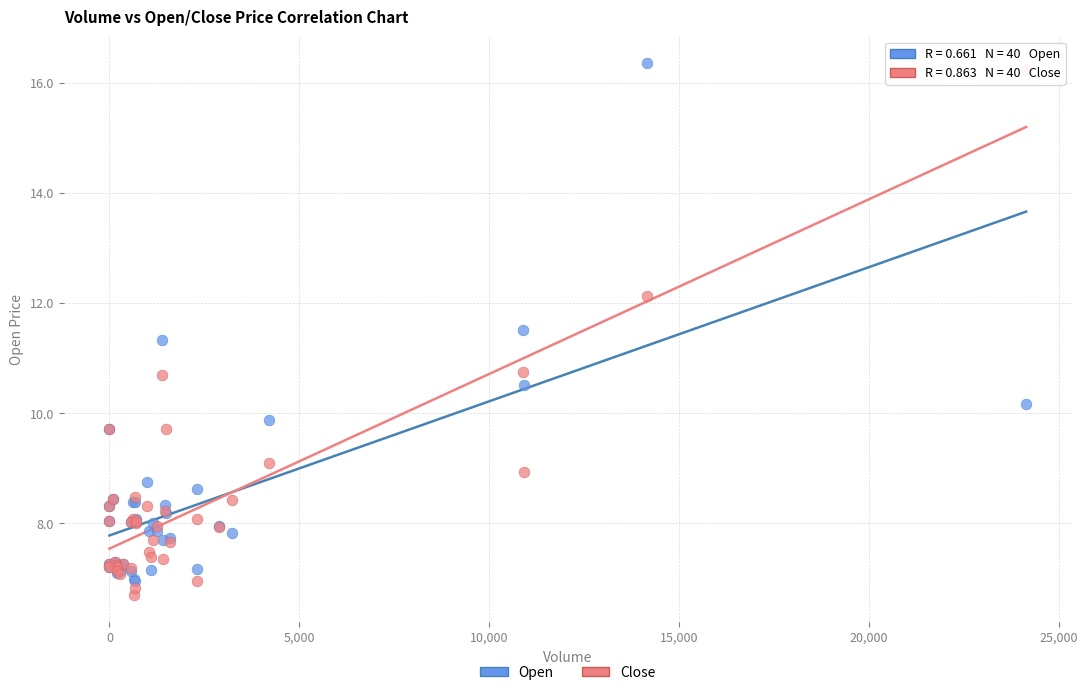

What are all the series names shown in the legend?

Open, Close